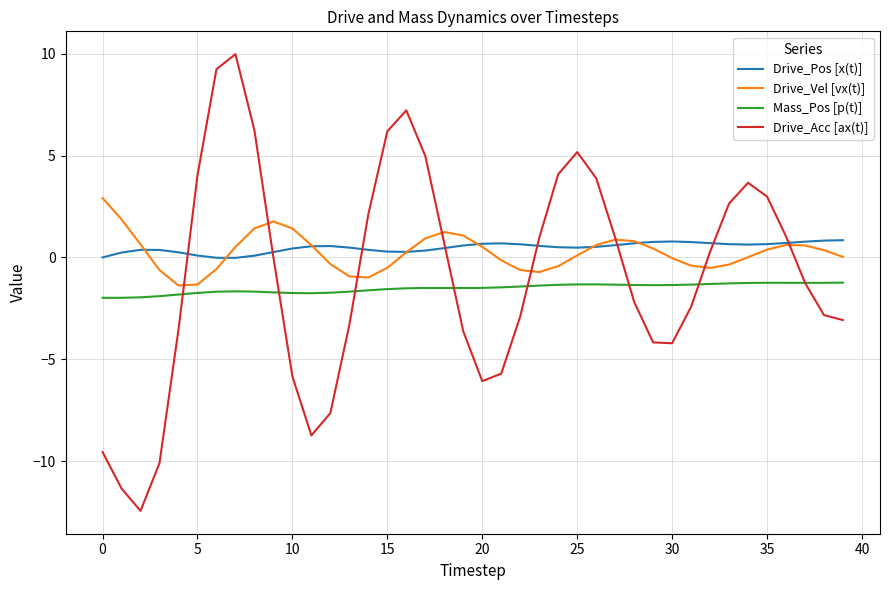

Which series has the widest spread of values?

Drive_Acc [ax(t)]